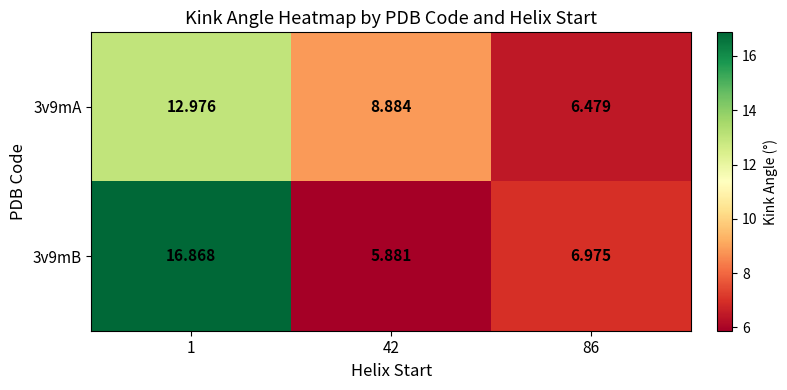

Is the value of 3v9mB at 1 greater than the value of 3v9mA at 42?

Yes